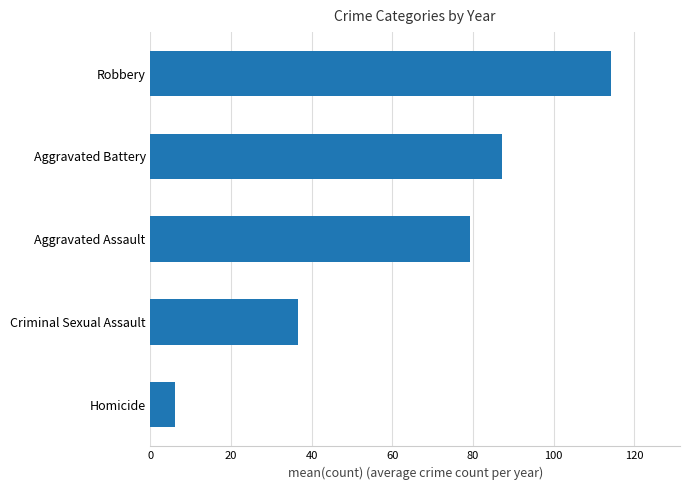

How many bars are there in total?

5